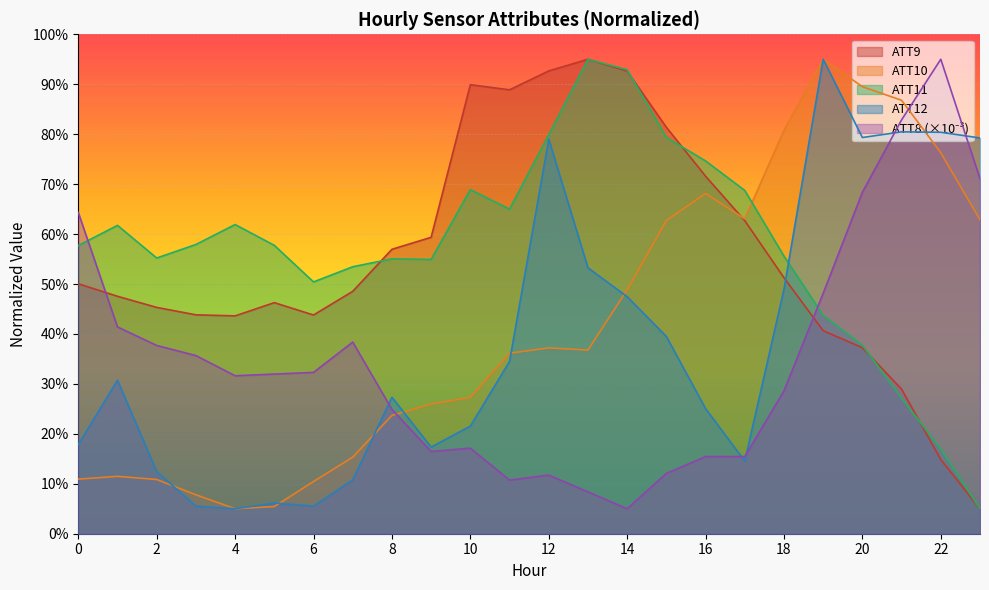

Which category has the lowest value across all series?

14